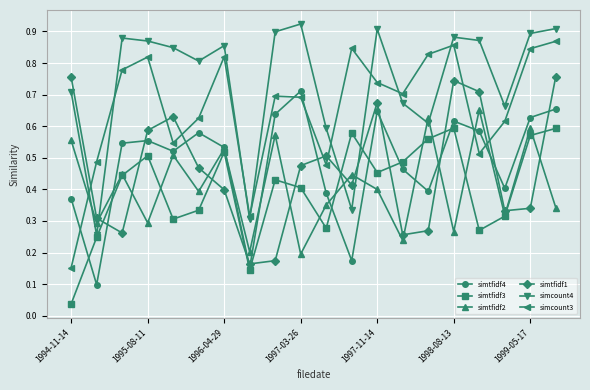

How many series are shown in this chart?

6